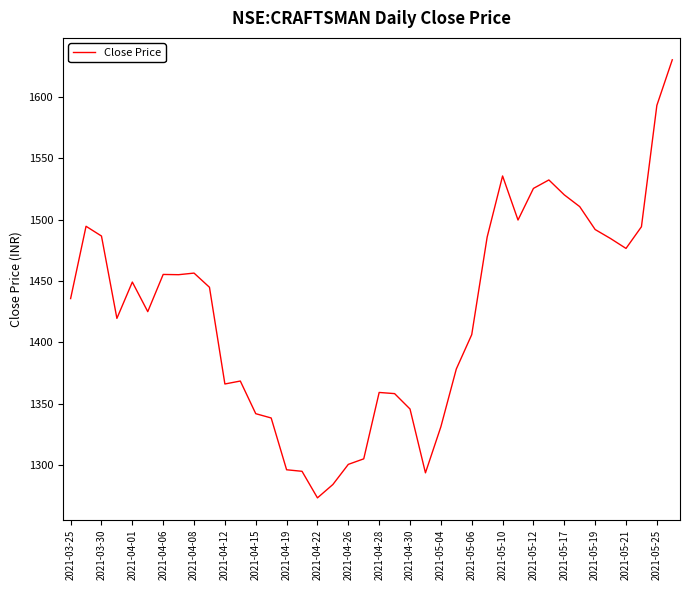

What is the minimum value shown in the chart?

1273.2